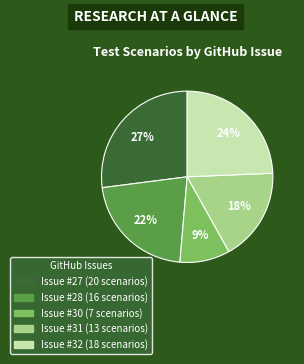

To the nearest percent, what is the average slice percentage?

20%